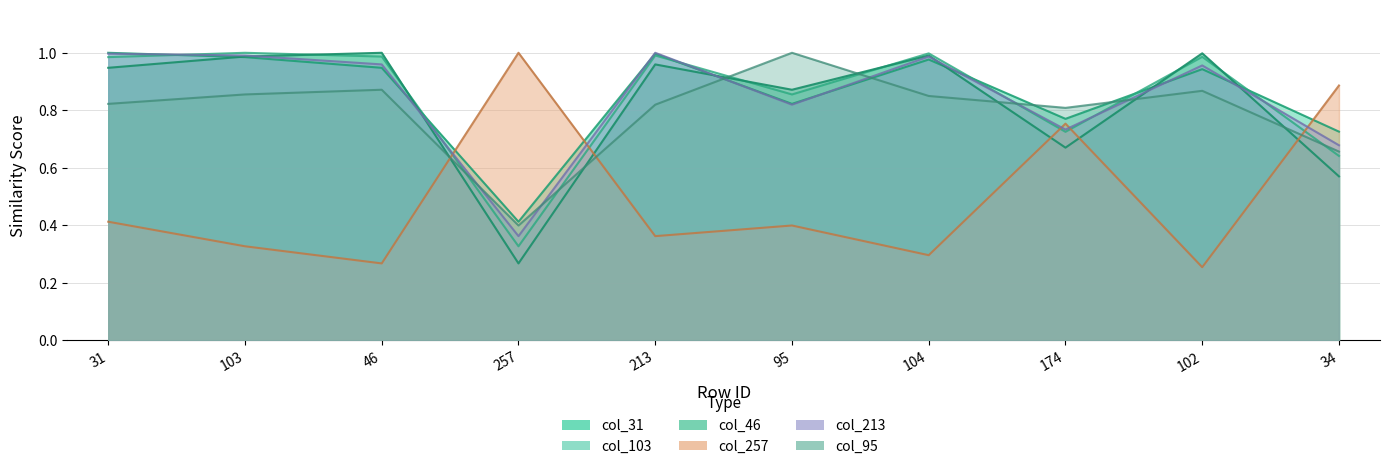

What are all the series names shown in the legend?

col_31, col_103, col_46, col_257, col_213, col_95